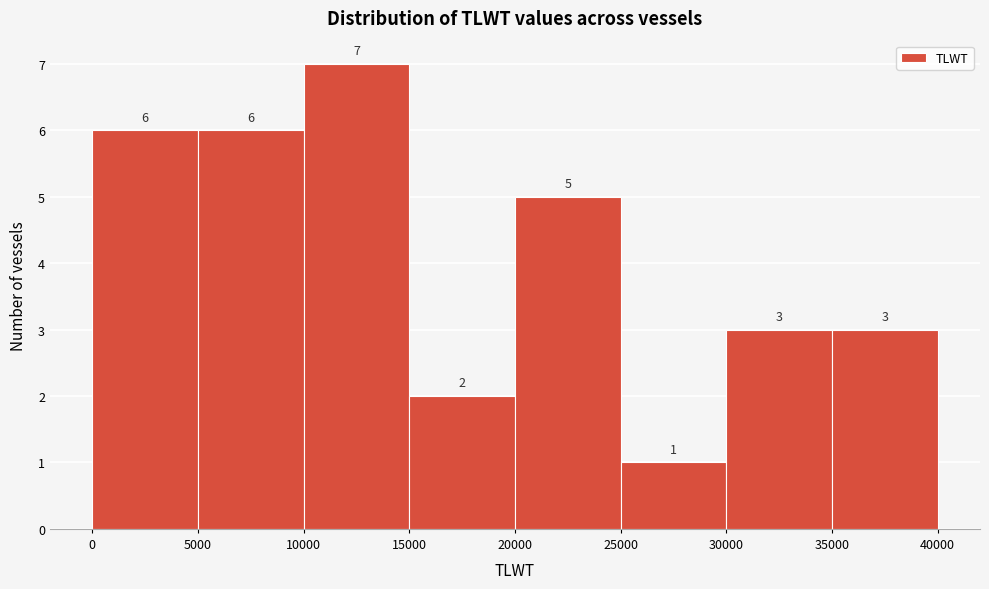

Over which range of the x-axis is the bar tallest?

10000 to 15000